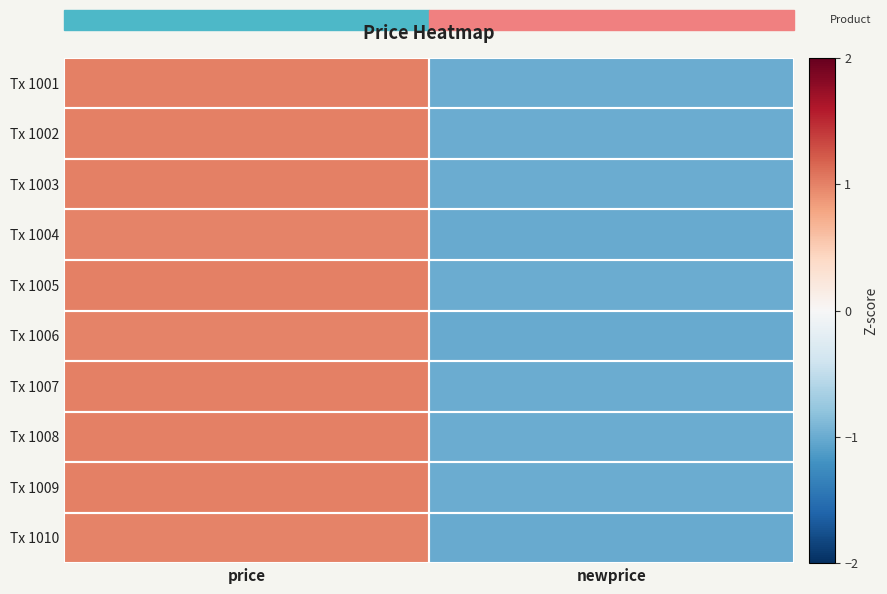

What is the maximum value shown in the chart?

1.0